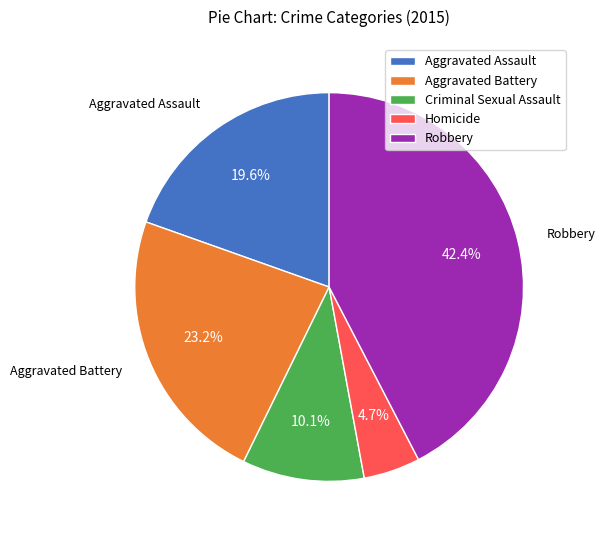

Count the number of slices in the pie.

5